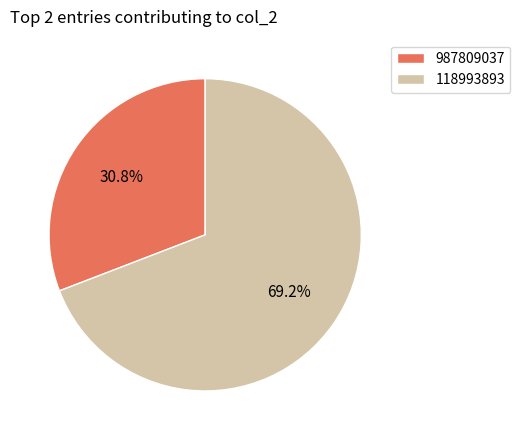

What percentage is the 987809037 slice, to the nearest percent?

31%